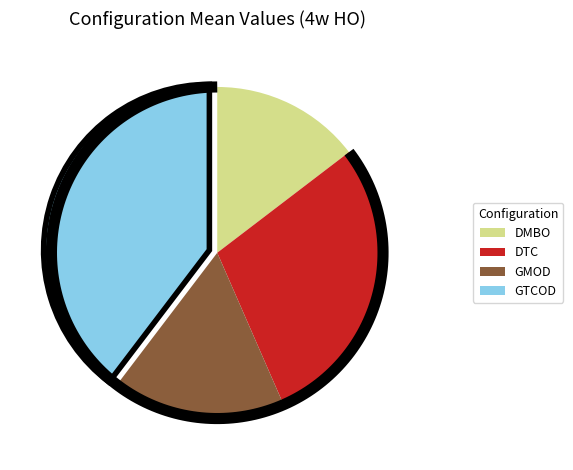

How much of the chart is everything except GMOD?

83.1%